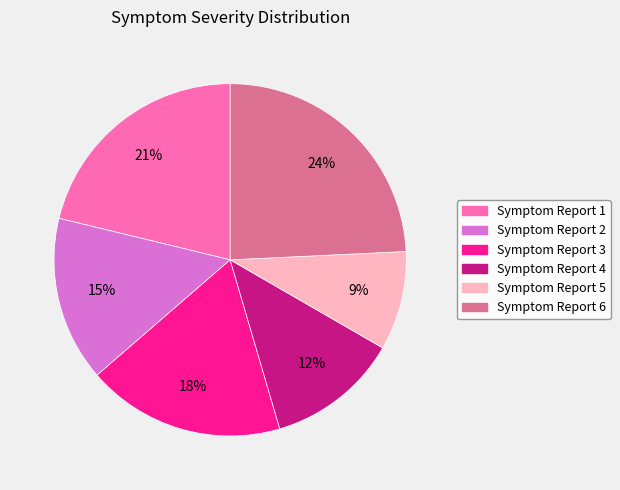

To the nearest percent, what is the average slice percentage?

17%